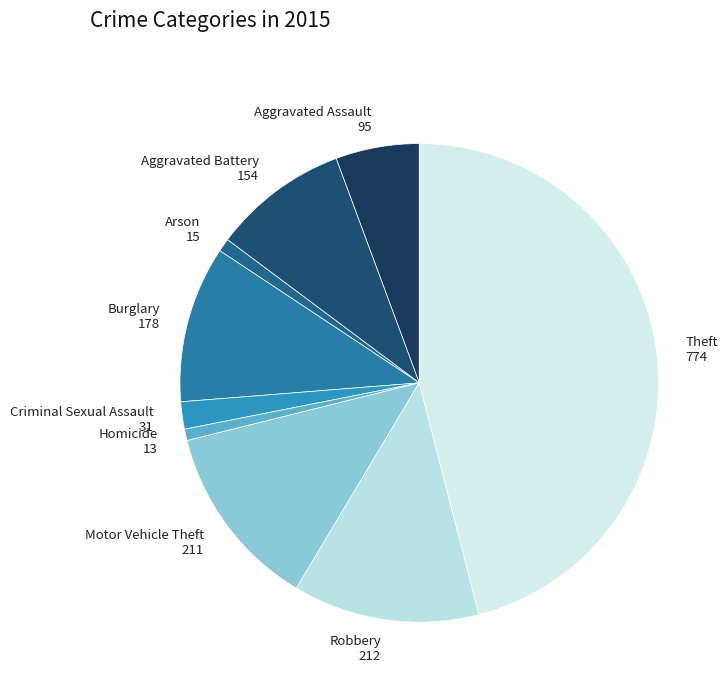

Is the sum of Burglary and Robbery greater than half?

No